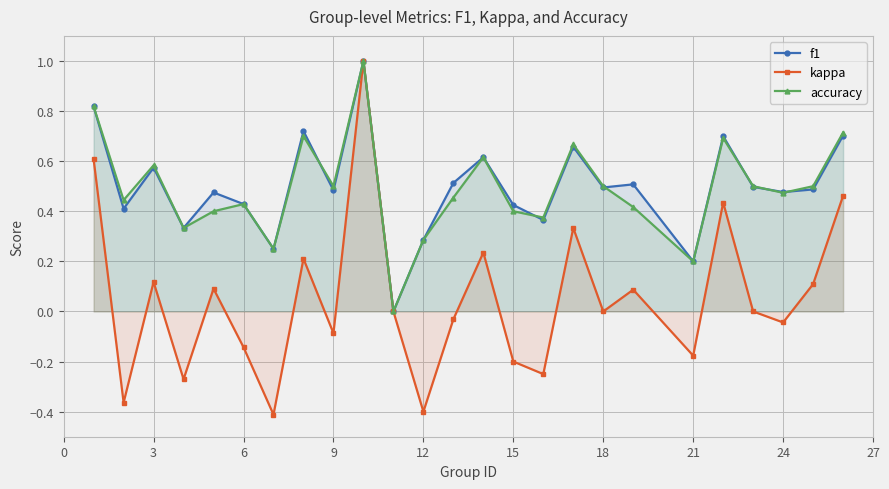

How many values in kappa are above zero?

11